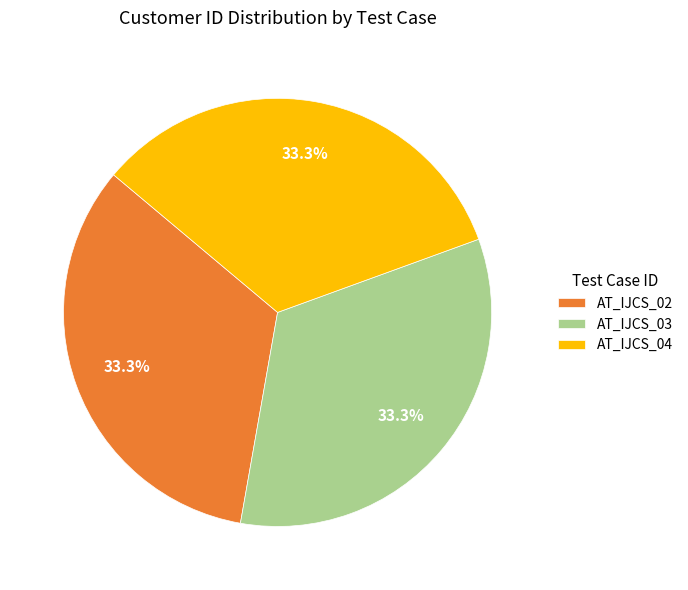

Does AT_IJCS_02 represent more than half of the total?

No